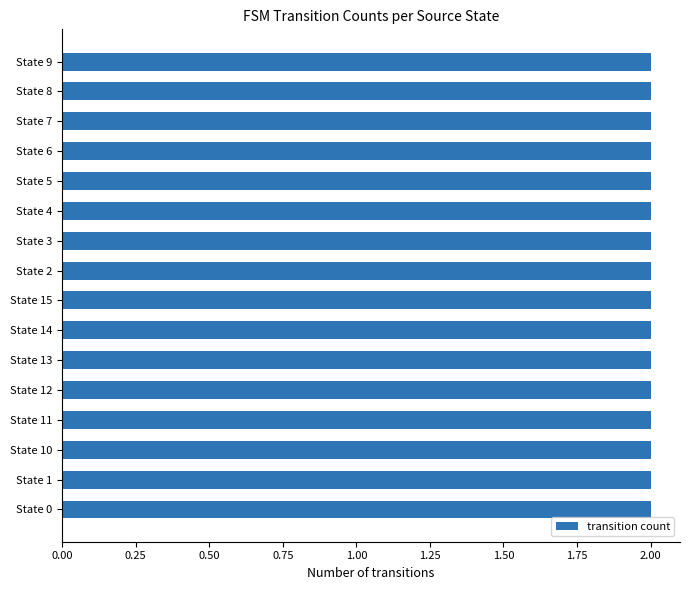

Where is the data nearest to the value 0?

State 0